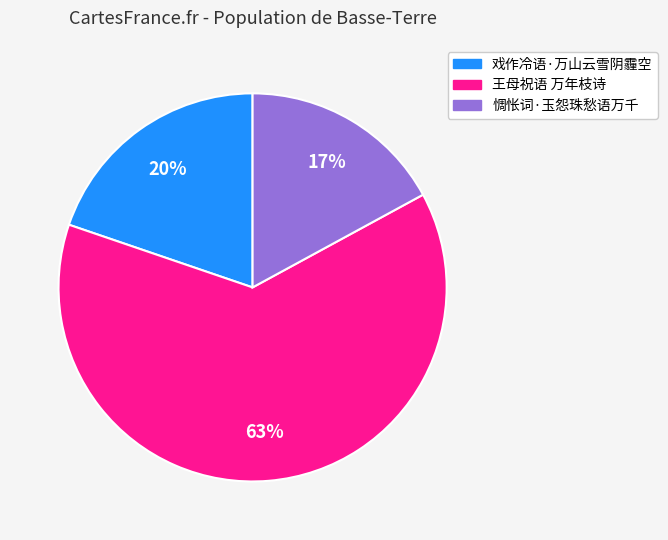

What percentage is the 戏作冷语·万山云雪阴霾空 slice, to the nearest percent?

20%